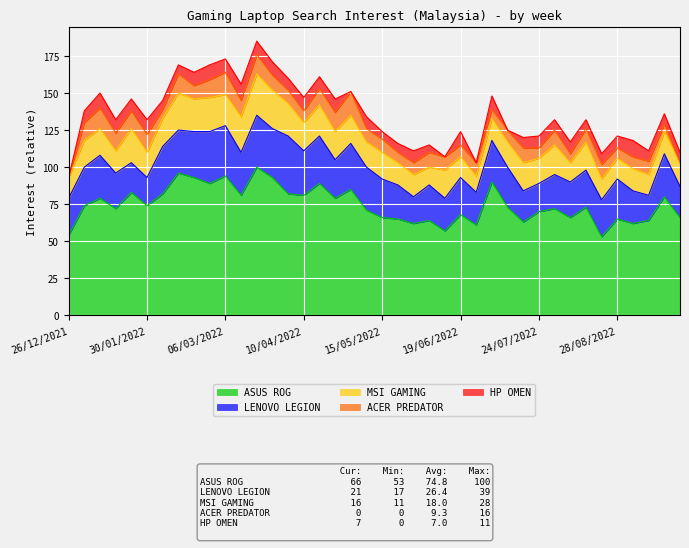

Where do HP OMEN and ACER PREDATOR first cross each other?

03/04/2022 and 10/04/2022